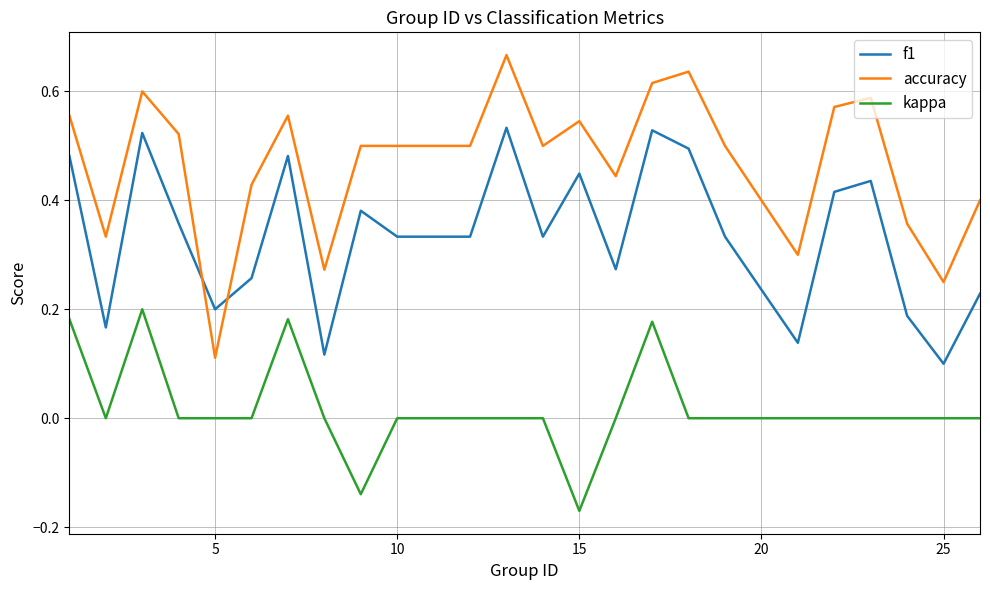

How many intersections are there between f1 and accuracy?

2